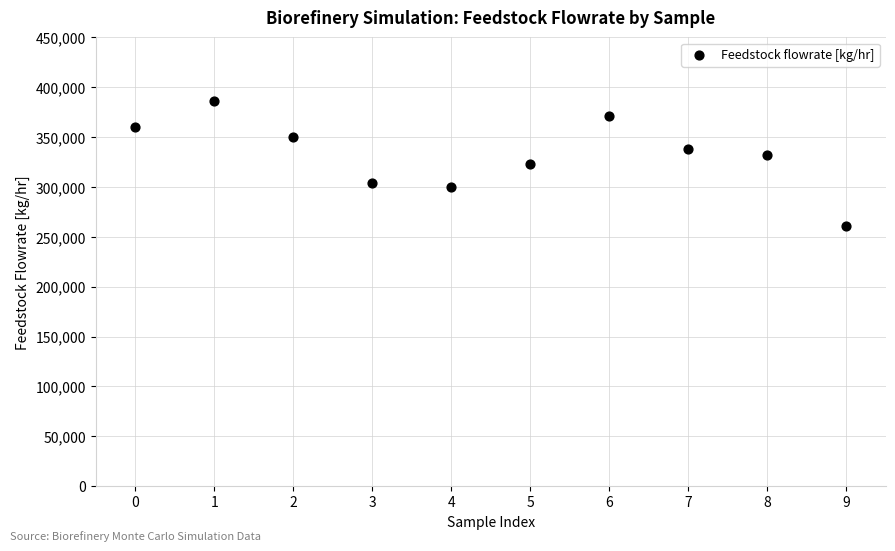

What is the range of Y values (max minus min)?

125112.4